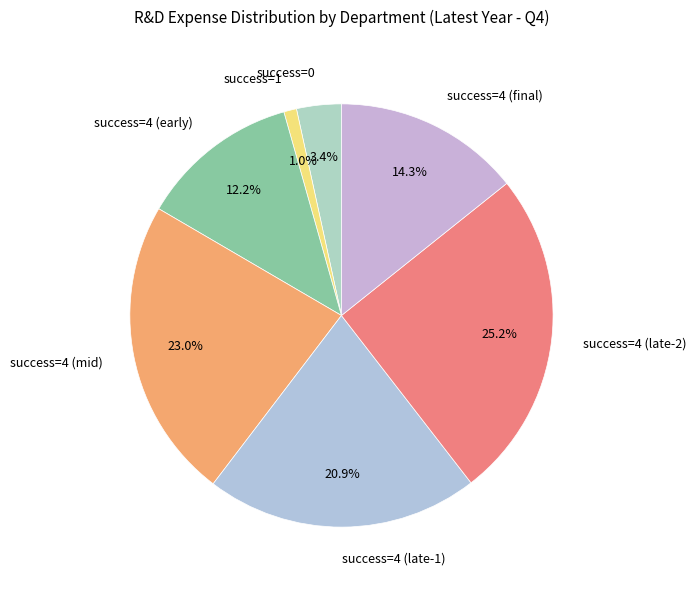

Does success=1 represent more than half of the total?

No